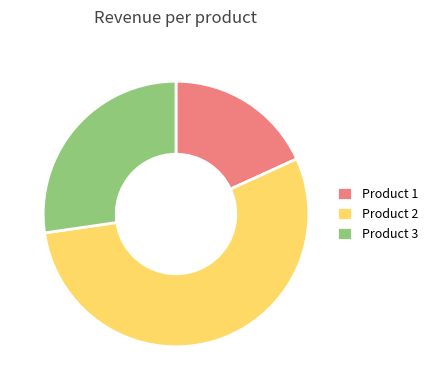

Count the number of slices in the pie.

3